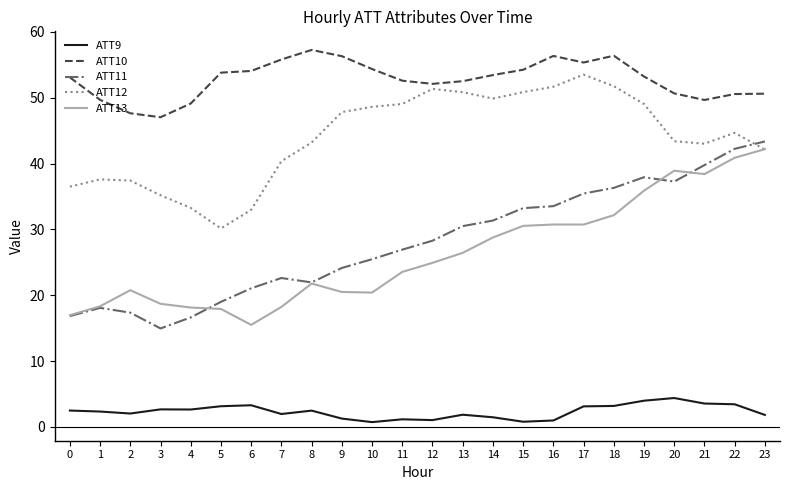

What is the greatest value displayed?

57.2